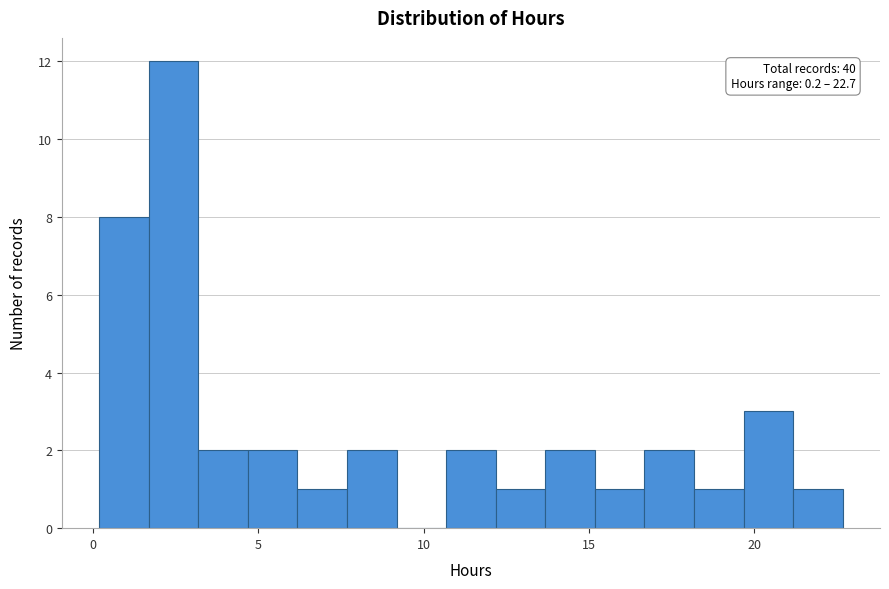

Read against the x-axis, roughly where is the centre of the tallest bar?

2.5